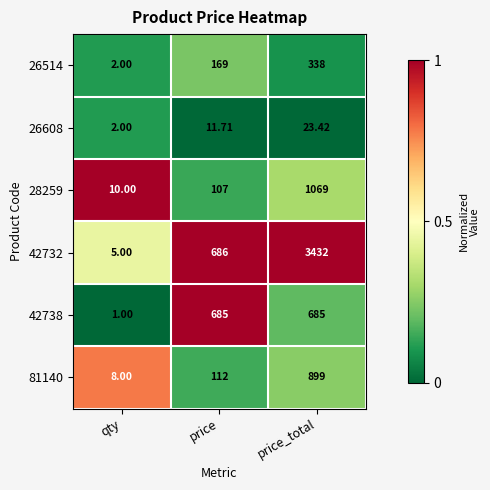

Which series has the widest spread of values?

42732